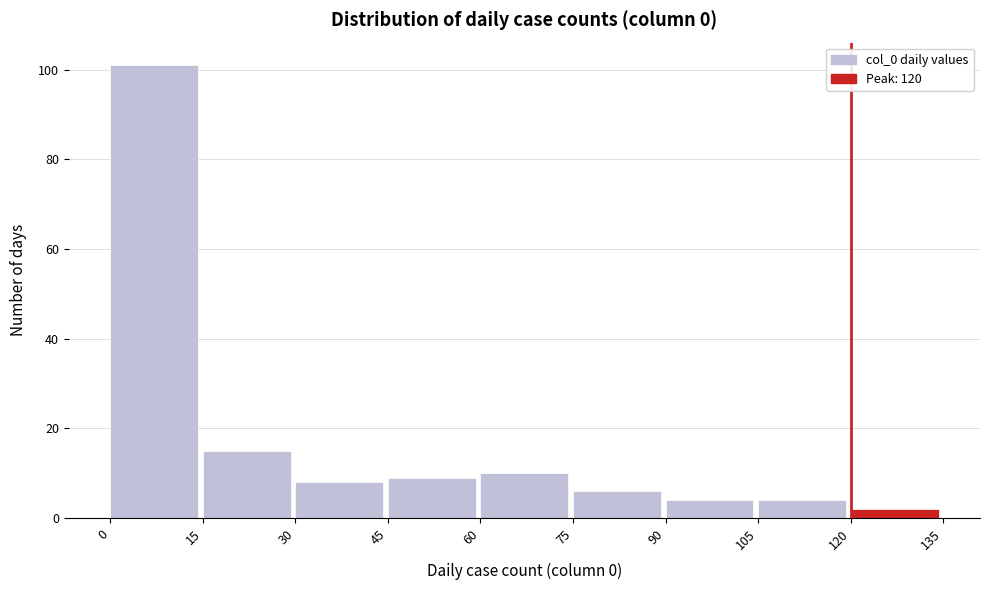

Over which range of the x-axis is the bar tallest?

0 to 15